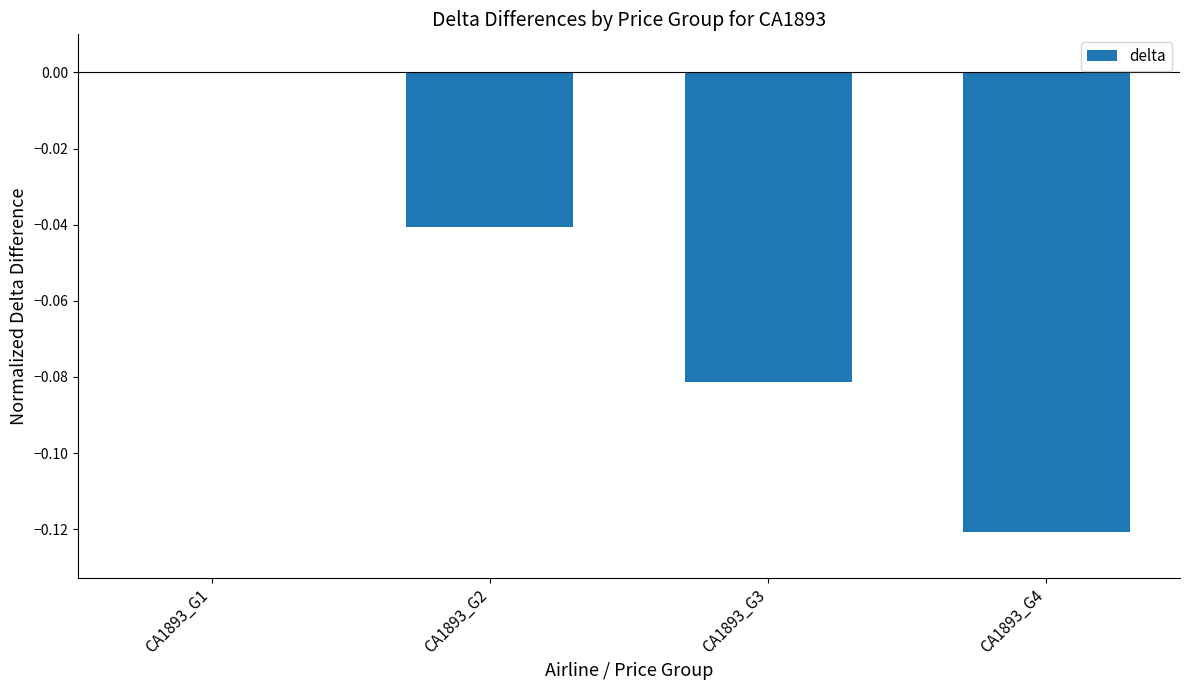

Between CA1893_G1 and CA1893_G2, which is larger?

CA1893_G1